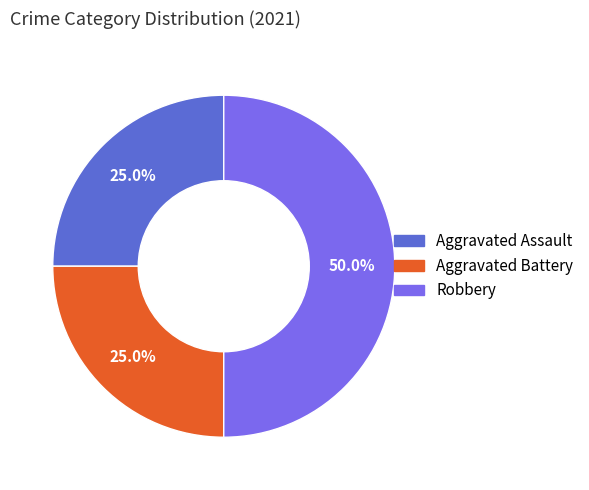

Does Aggravated Battery account for over 50% of the chart?

No